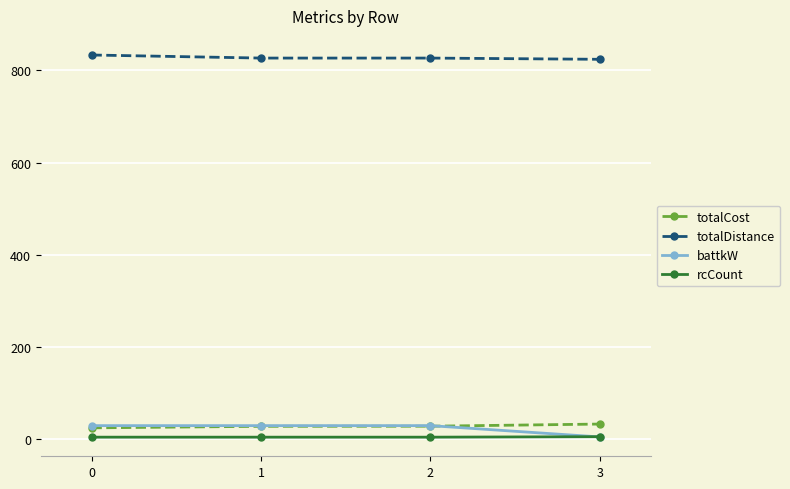

Which series has the largest total across all categories?

totalDistance